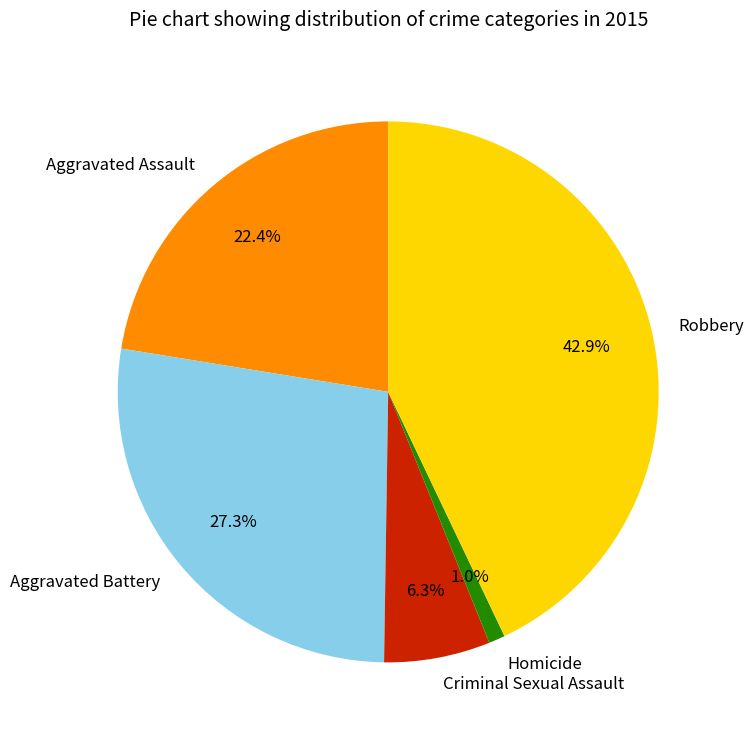

Count the number of slices in the pie.

5